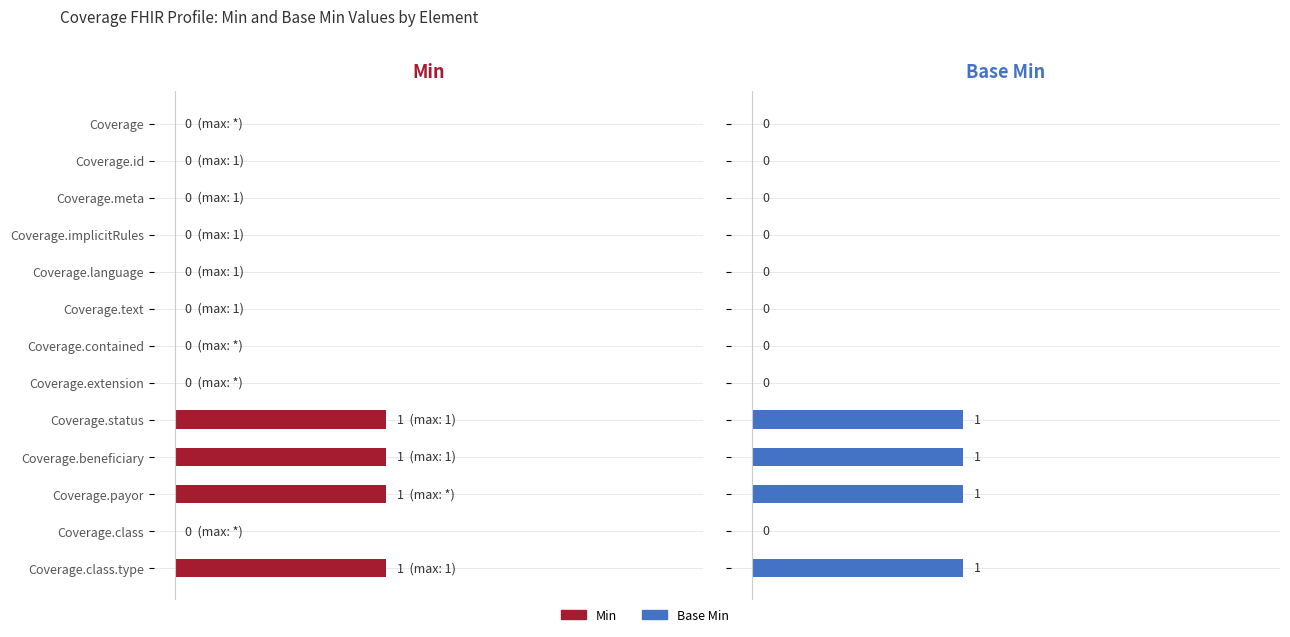

How many bars are there in each group?

2